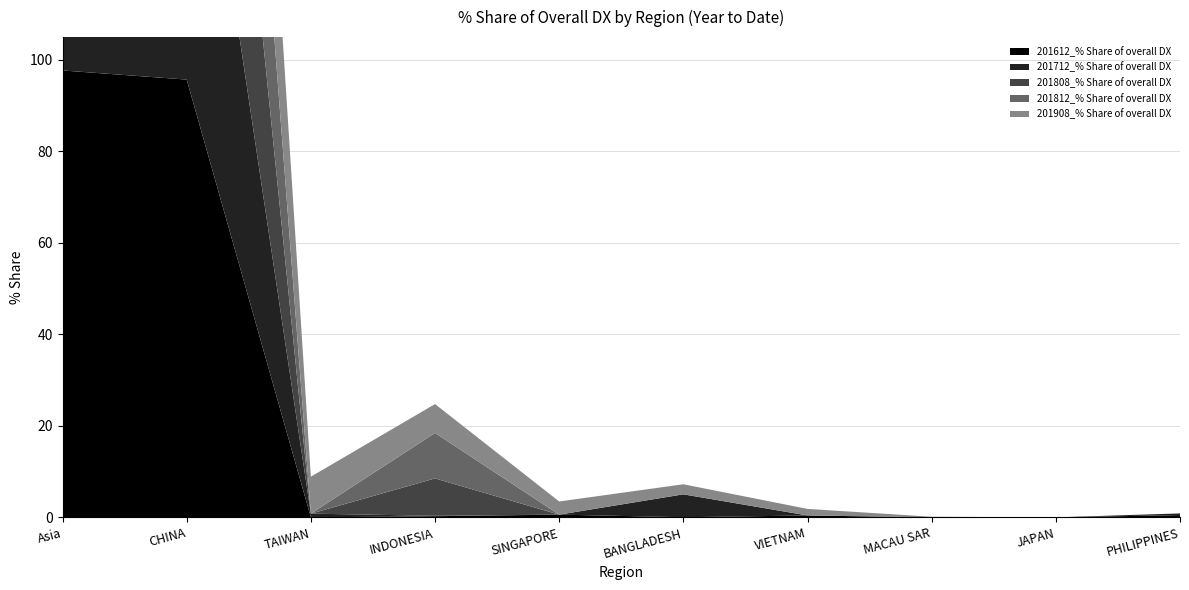

Reading left to right, extract all data points from this chart.

201612_% Share of overall DX: 97.7	95.7	0.0	0.3	0.6	0.0	0.4	0.0	0.0	0.5
201712_% Share of overall DX: 96.1	86.3	0.8	0.1	0.0	5.0	0.0	0.0	0.0	0.4
201808_% Share of overall DX: 96.6	87.4	0.0	8.2	0.0	0.0	0.0	0.0	0.0	0.0
201812_% Share of overall DX: 95.9	85.1	0.0	9.9	0.0	0.0	0.0	0.0	0.0	0.0
201908_% Share of overall DX: 97.7	76.6	8.1	6.3	2.9	2.2	1.4	0.1	0.0	0.0